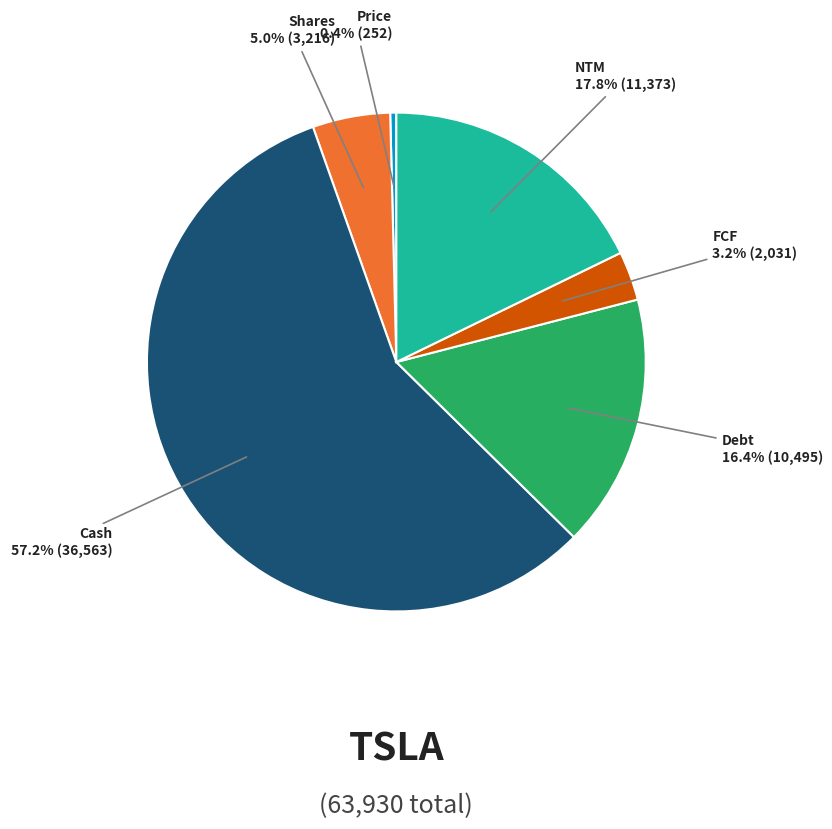

Does any single category account for the majority?

Yes